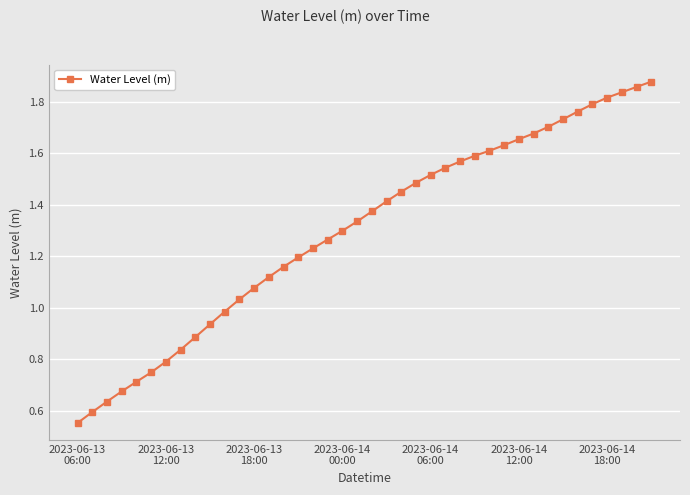

True or false: the data has more than 0 interior local peaks.

False